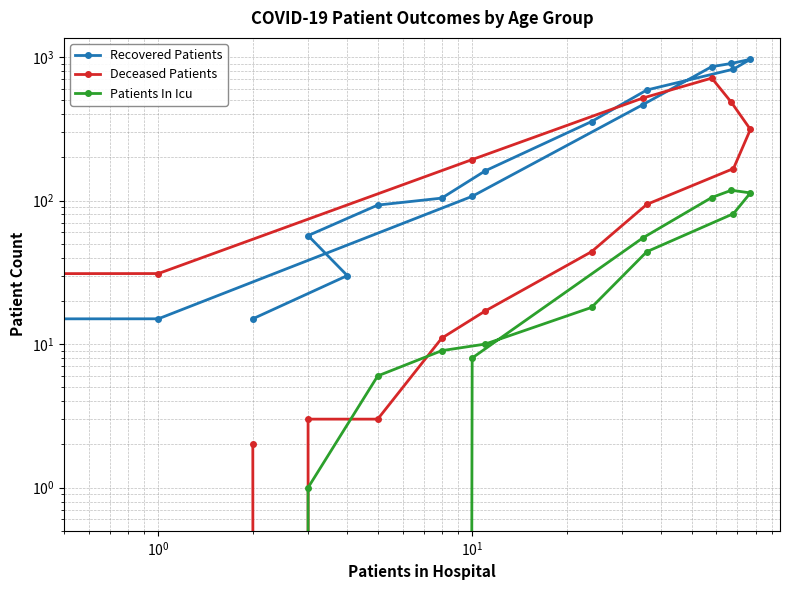

How many values in the Recovered Patients series are below 161?

8